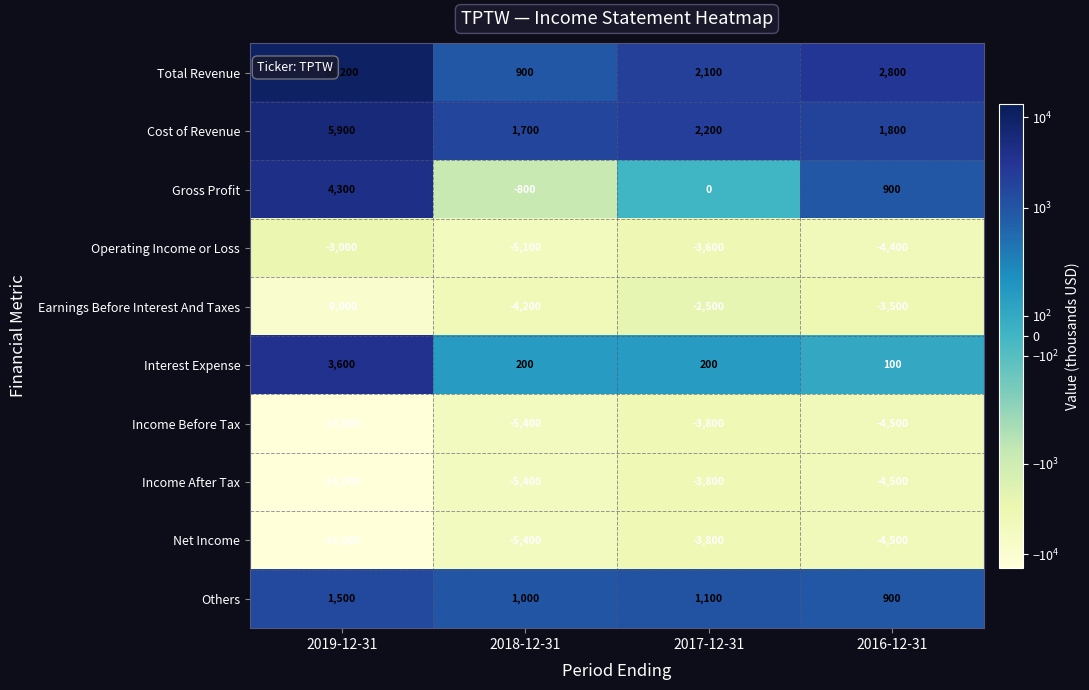

Which label corresponds to the largest value in the chart?

2019-12-31